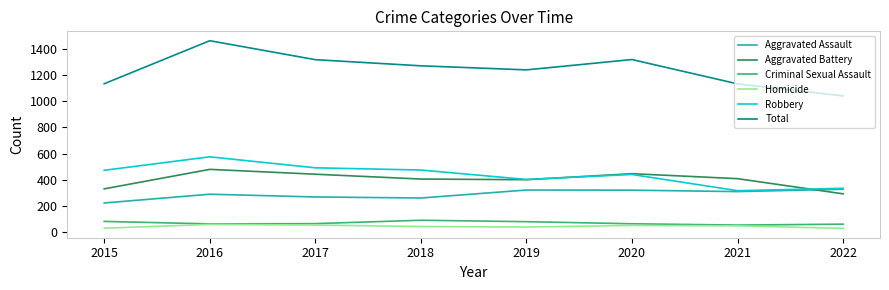

Is it true that Total equals 732 at 2017?

False